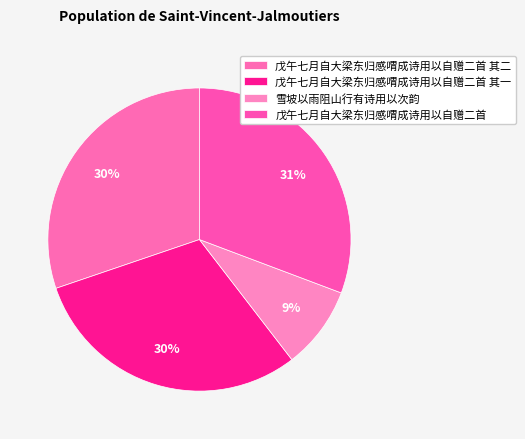

Count the number of slices in the pie.

4